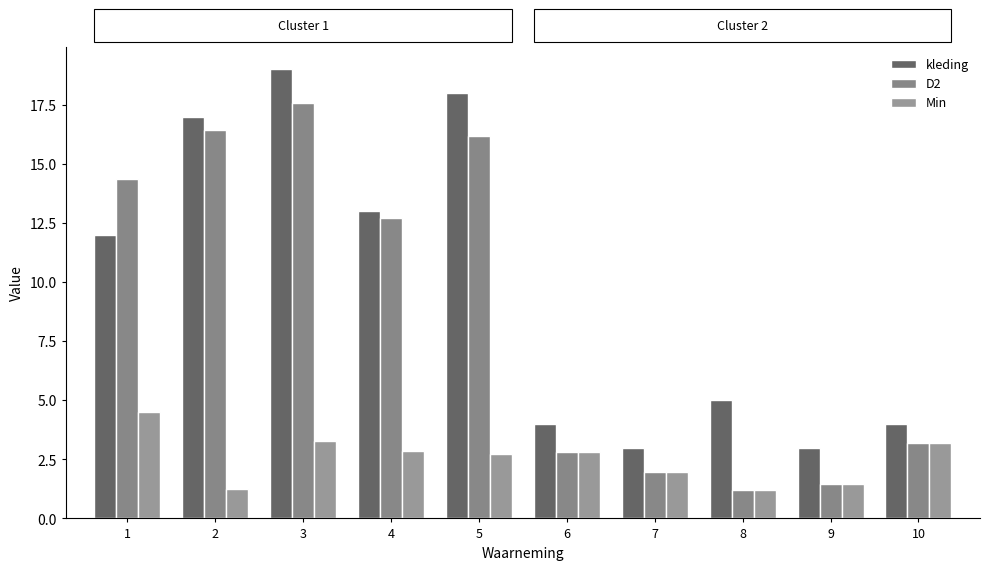

What are all the series names shown in the legend?

kleding, D2, Min